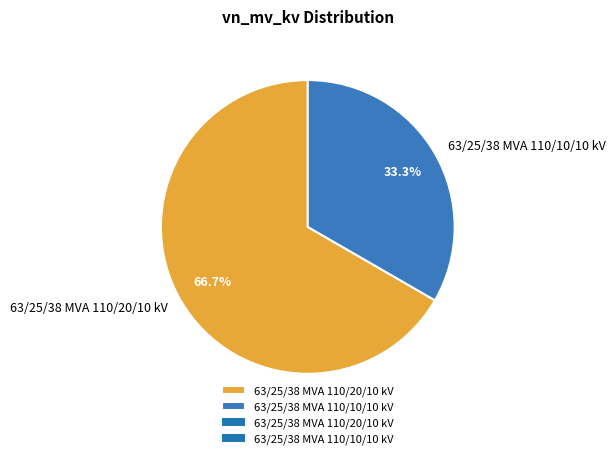

Is the sum of 63/25/38 MVA 110/10/10 kV and 63/25/38 MVA 110/20/10 kV greater than half?

Yes